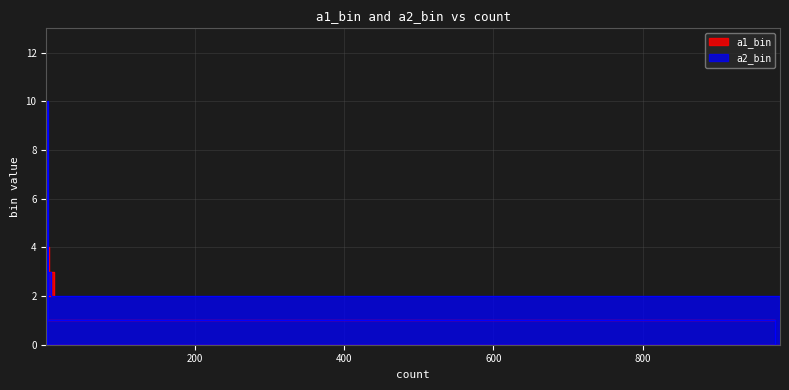

Between which two adjacent categories do a2_bin and a1_bin first intersect?

1 and 977